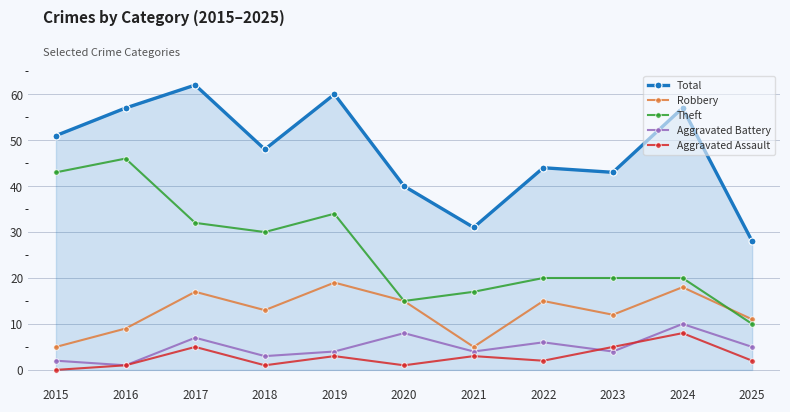

What value does the Aggravated Assault series have at 2022?

2